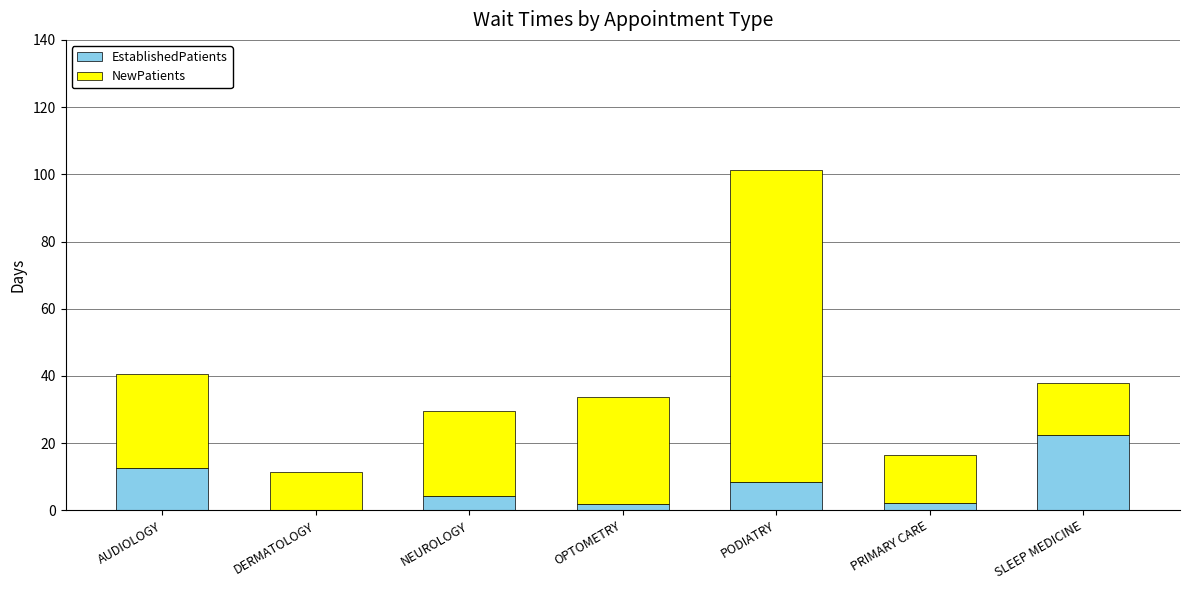

Are the bars horizontal?

No